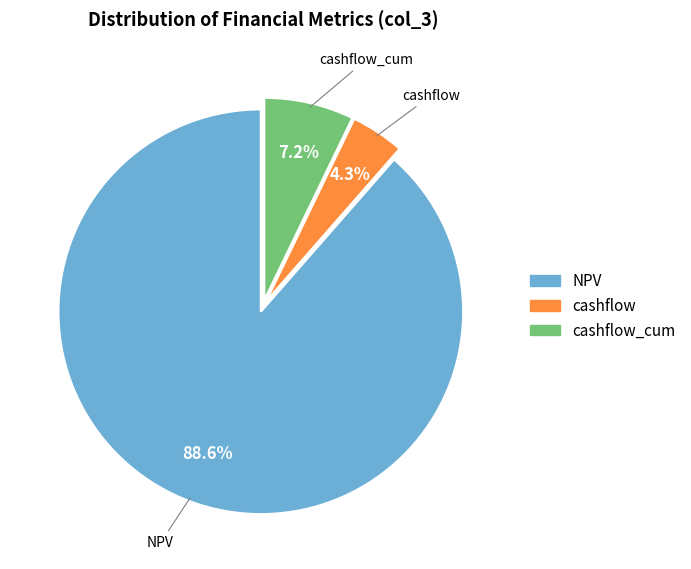

How many segments does this pie chart have?

3